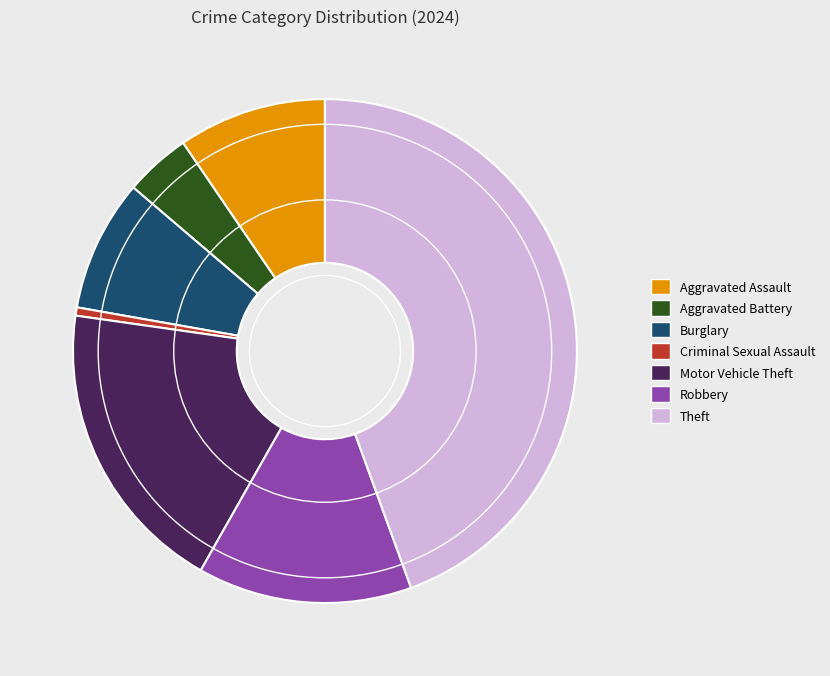

Which has a higher value, Motor Vehicle Theft or Aggravated Battery?

Motor Vehicle Theft